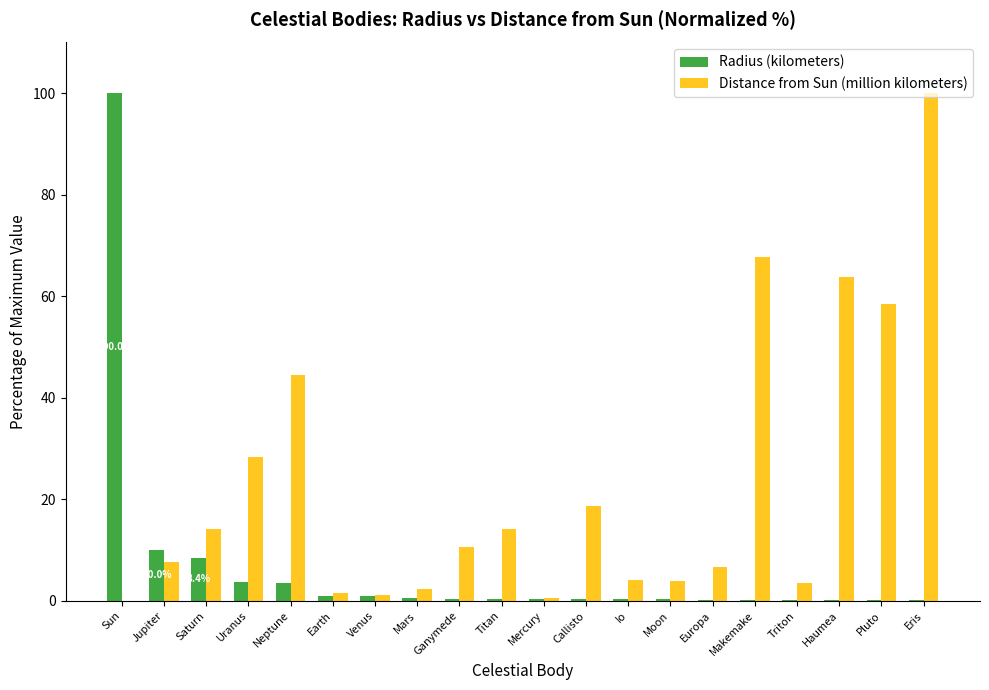

What is the total value across all series at Neptune?

48.0